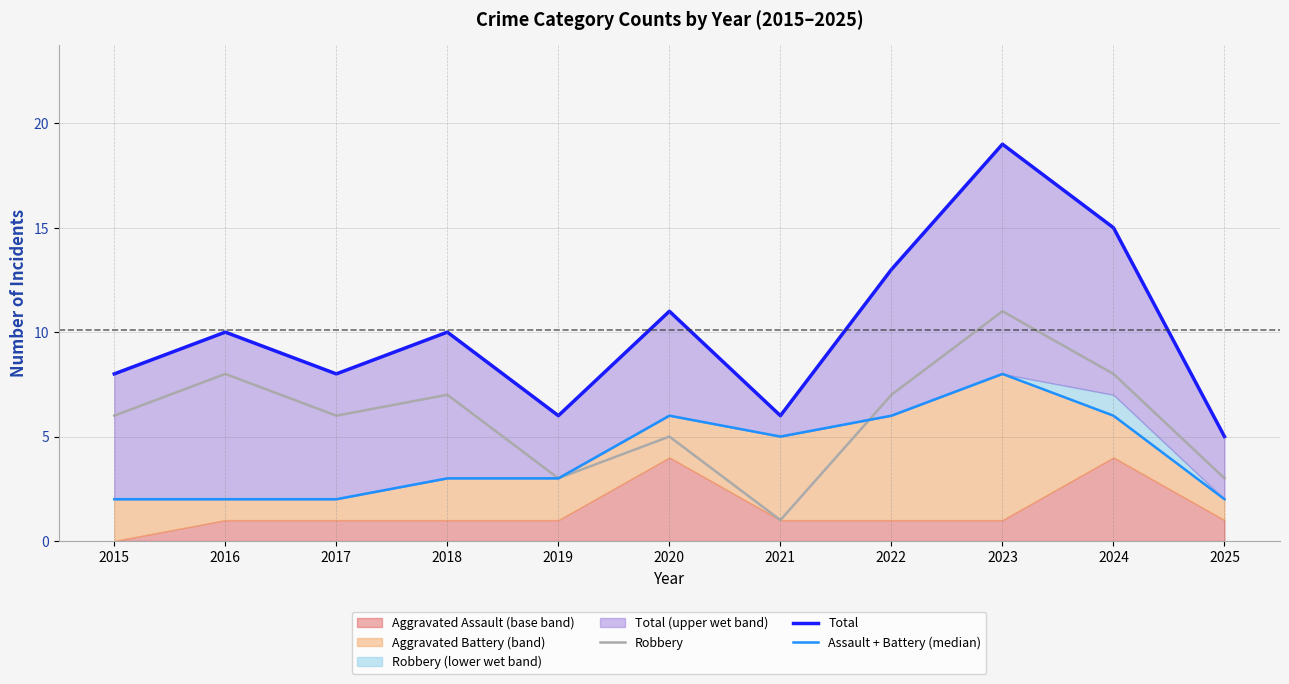

Reading right to left, extract all data points from this chart.

Robbery: 2025=3	2024=8	2023=11	2022=7	2021=1	2020=5	2019=3	2018=7	2017=6	2016=8	2015=6
Total: 2025=5	2024=15	2023=19	2022=13	2021=6	2020=11	2019=6	2018=10	2017=8	2016=10	2015=8
Assault + Battery (median): 2025=2	2024=6	2023=8	2022=6	2021=5	2020=6	2019=3	2018=3	2017=2	2016=2	2015=2